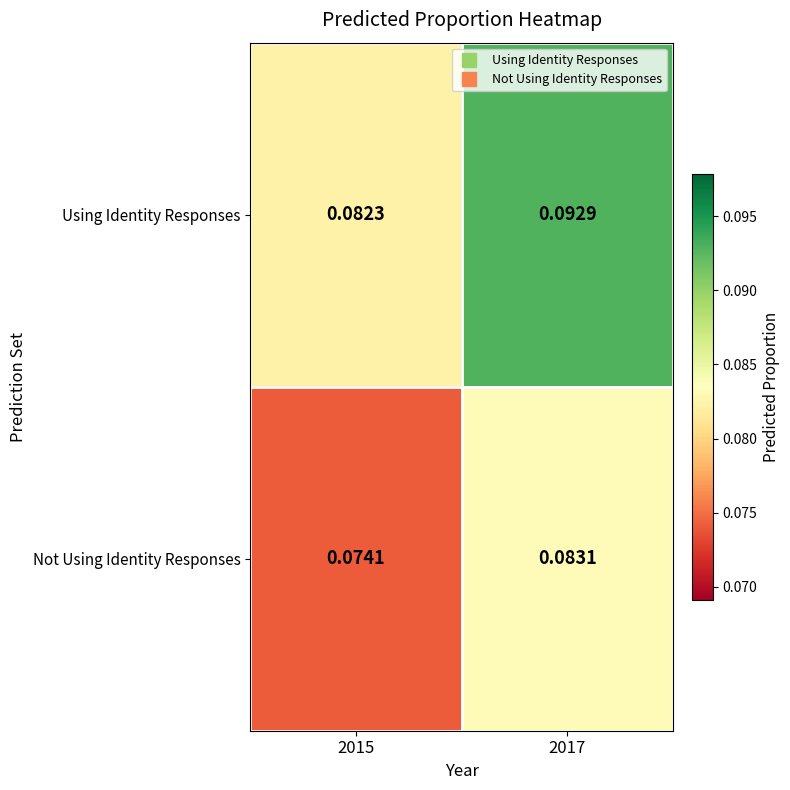

Rank the series by their average value, from lowest to highest.

Not Using Identity Responses, Using Identity Responses